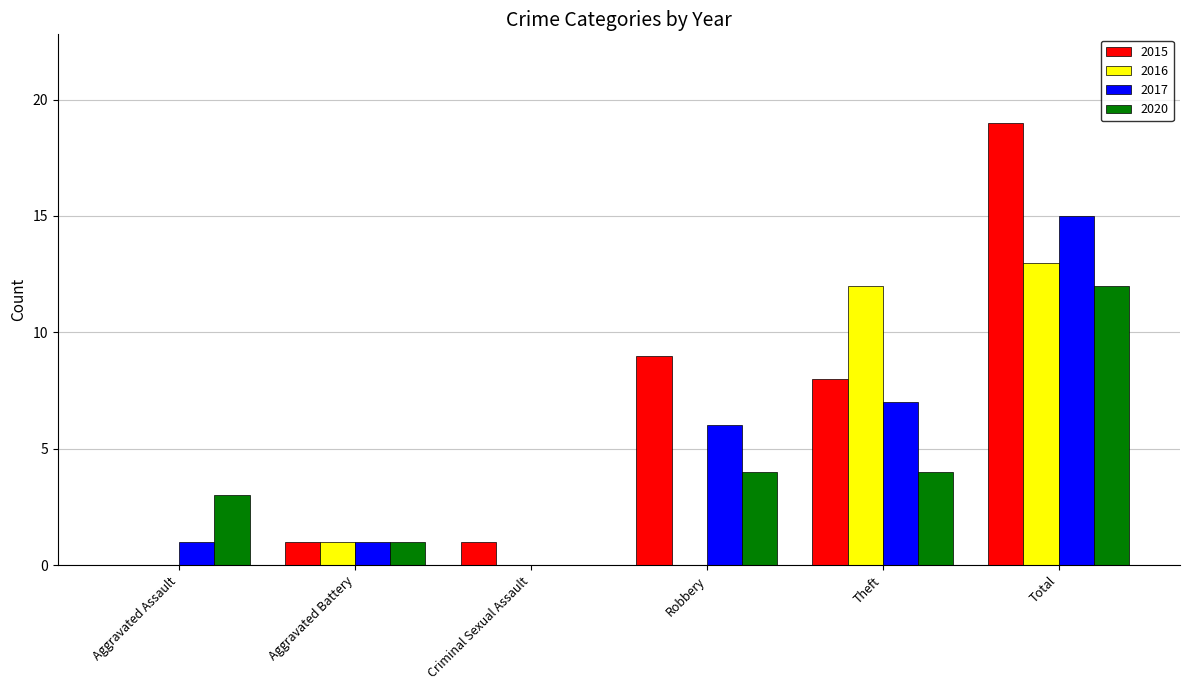

Which label corresponds to the largest value in the chart?

Total